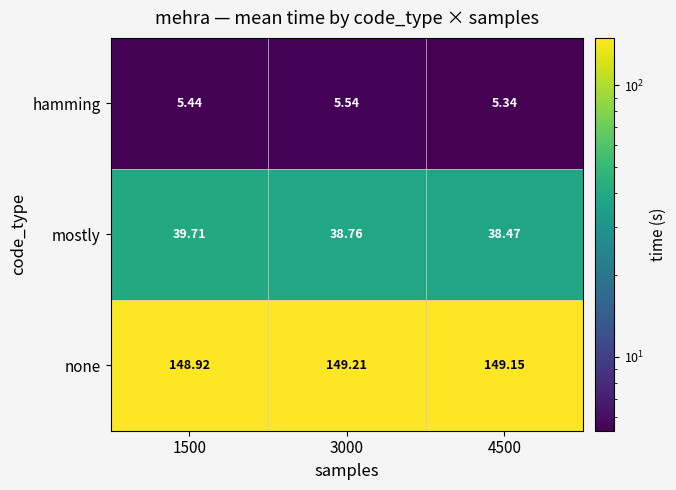

Is the value of mostly at 1500 greater than the value of hamming at 4500?

Yes